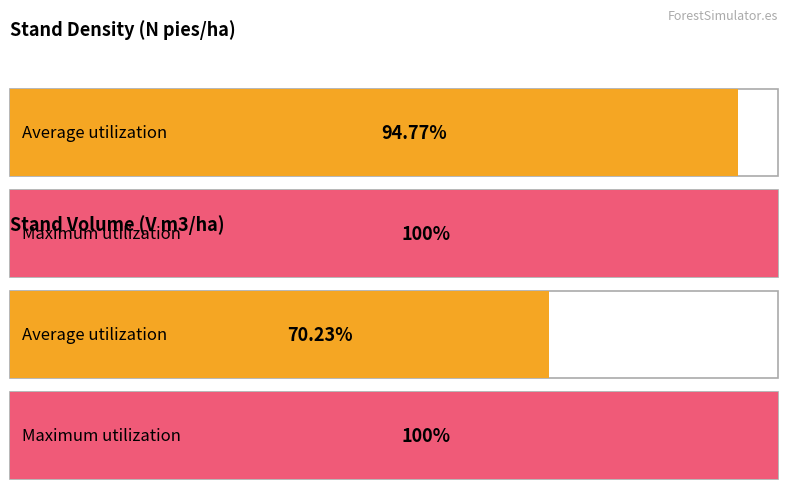

How many distinct data groups are displayed?

4